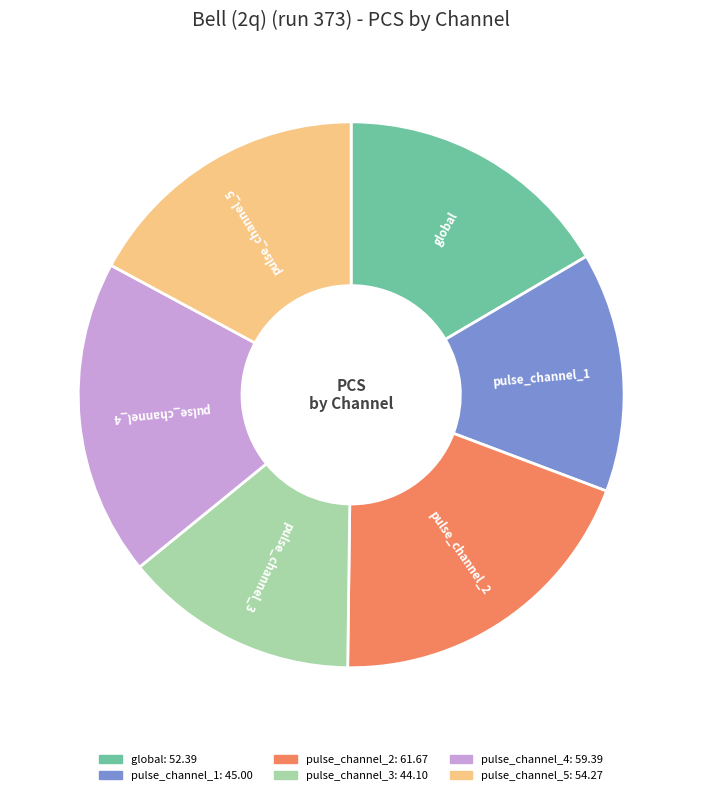

Approximately how many times larger is the value at pulse_channel_5 compared to pulse_channel_3?

1.2